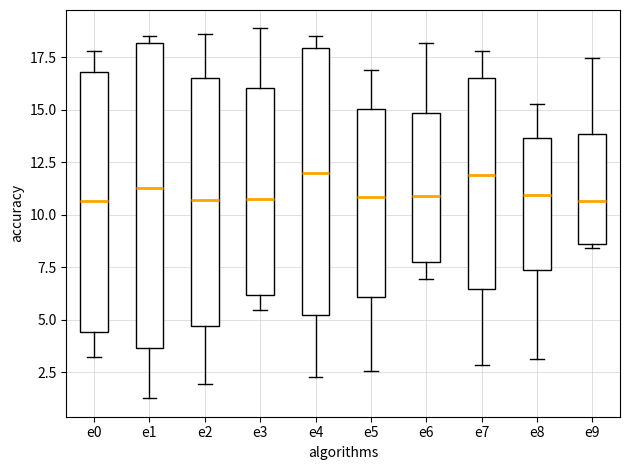

Comparing the boxes themselves (not the whiskers), which one is the tallest?

e1